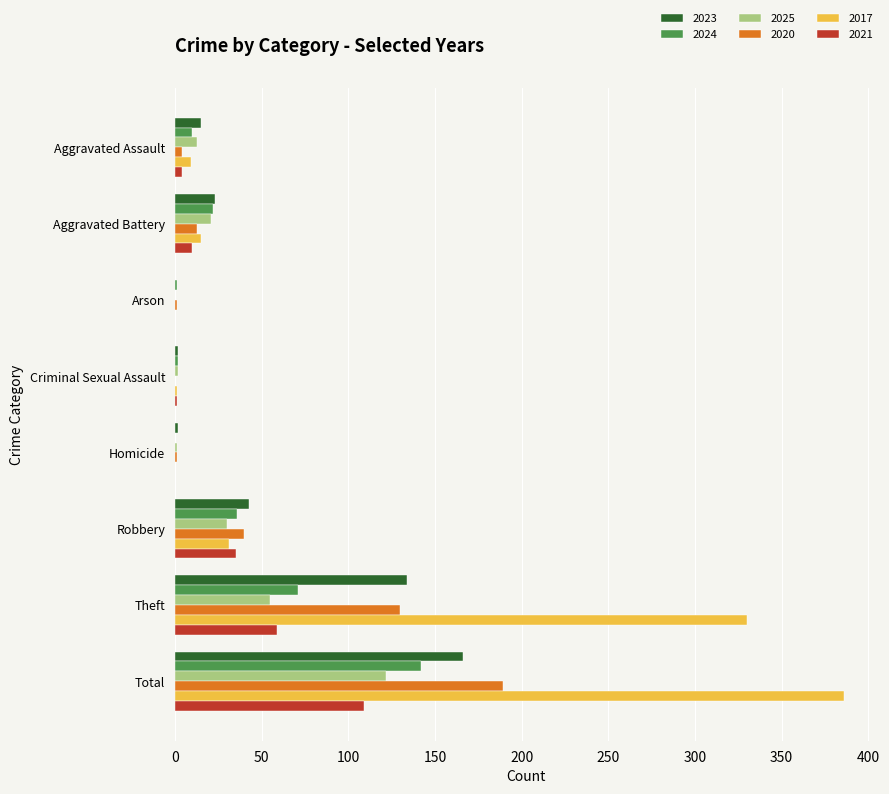

At which category is the sum across all series the highest?

Total